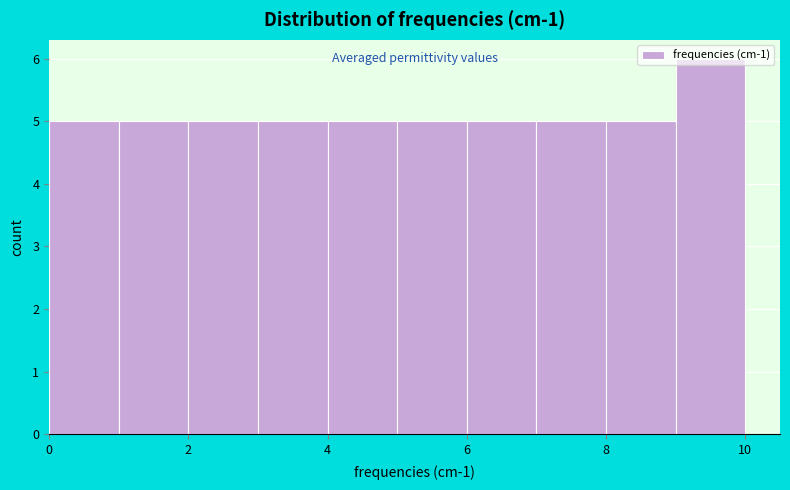

Reading left to right, transcribe this chart: for each bar, give the range it covers on the x-axis and its height. The values are not printed on the chart, so give them approximately, as read against the axis.

0 to 1: 5
1 to 2: 5
2 to 3: 5
3 to 4: 5
4 to 5: 5
5 to 6: 5
6 to 7: 5
7 to 8: 5
8 to 9: 5
9 to 10: 6